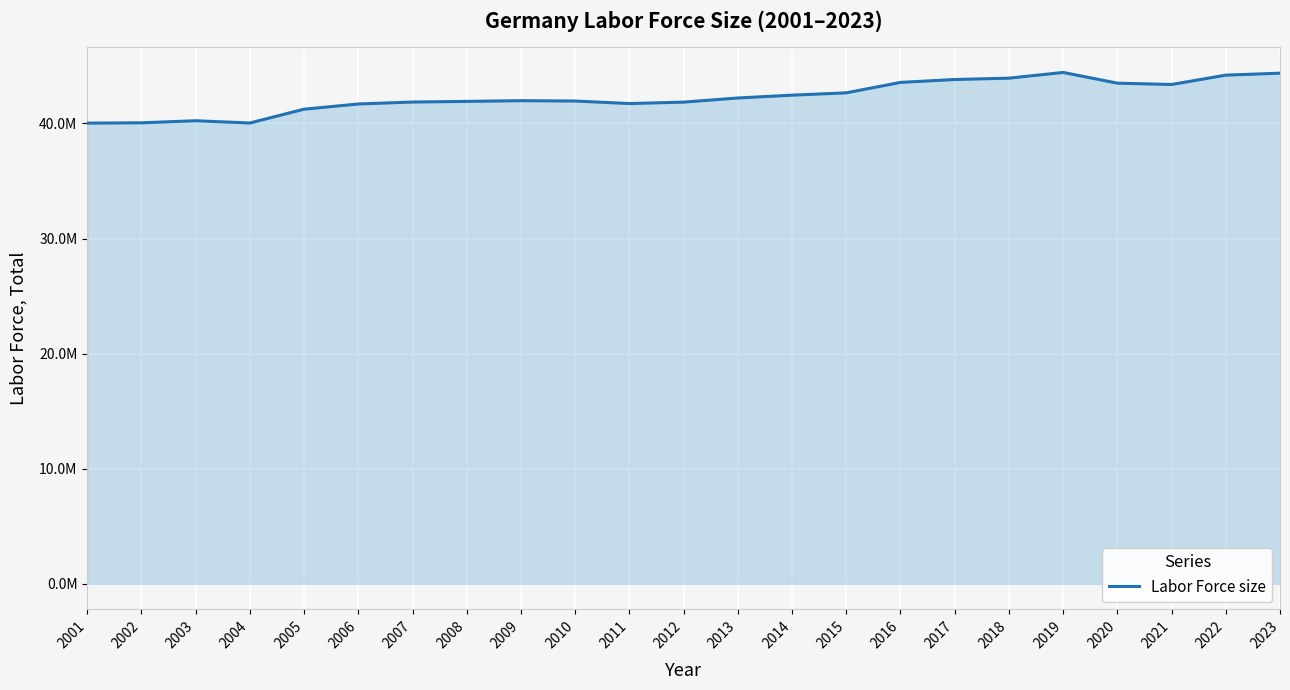

What is the difference between the values at 2001 and 2016?

3538027